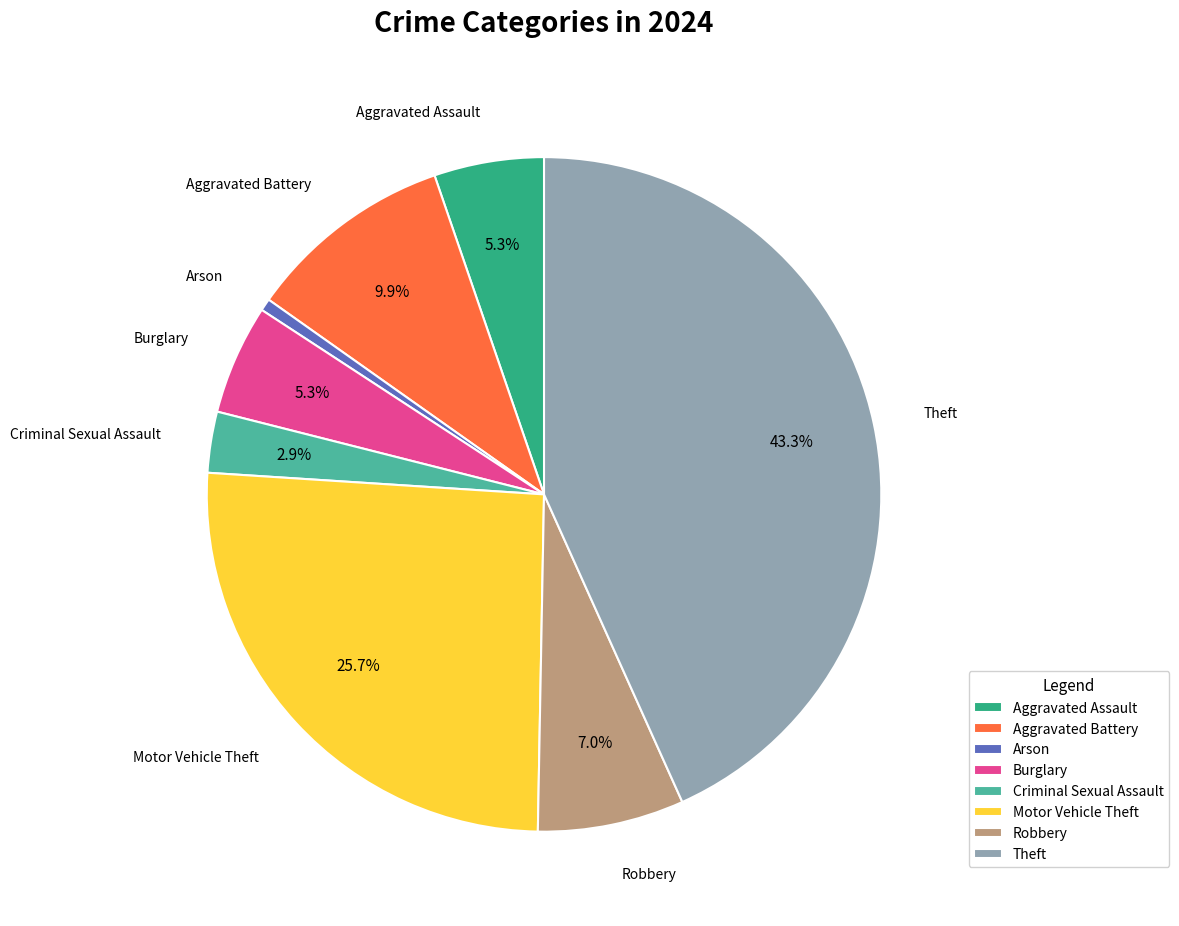

To the nearest percent, what portion does Criminal Sexual Assault represent?

3%